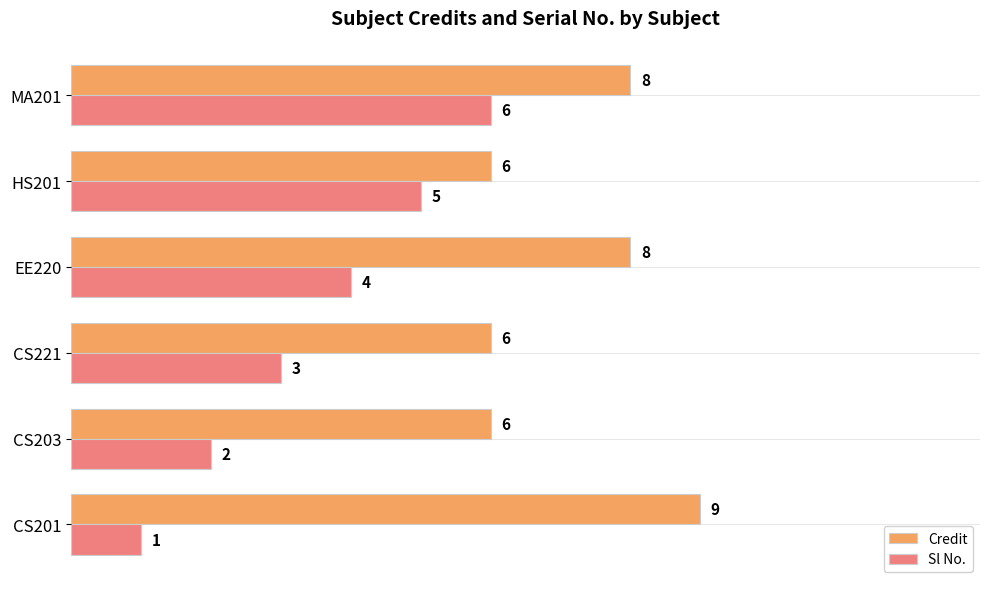

What is the difference between the highest and lowest values at EE220?

4